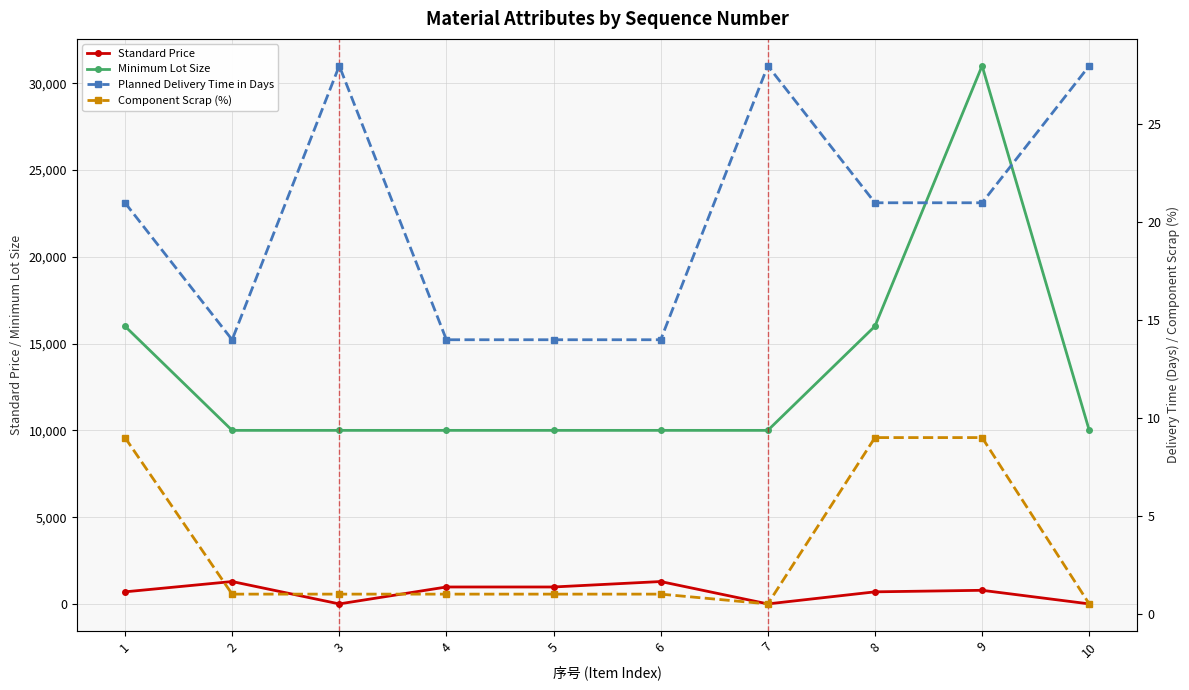

How many lines are shown in the chart?

4